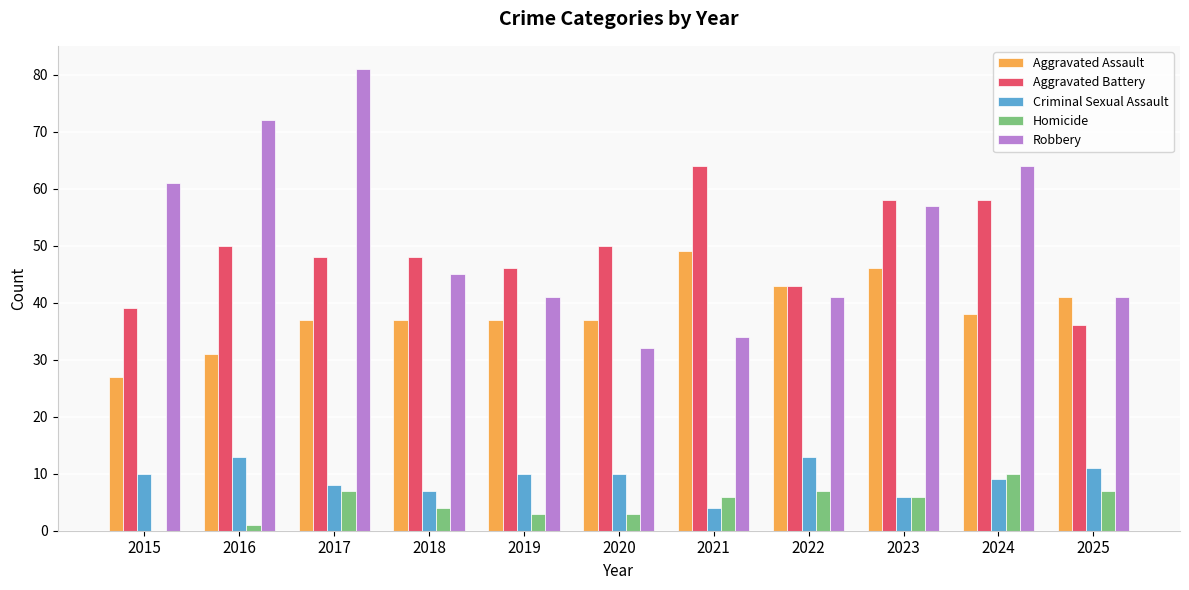

What is the highest value of the Homicide series?

10